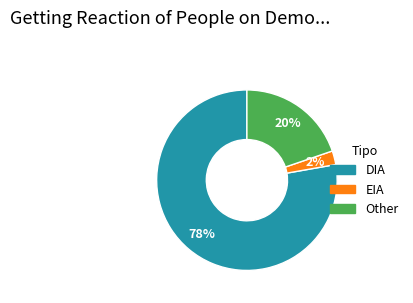

To the nearest percent, what is the average slice percentage?

33%